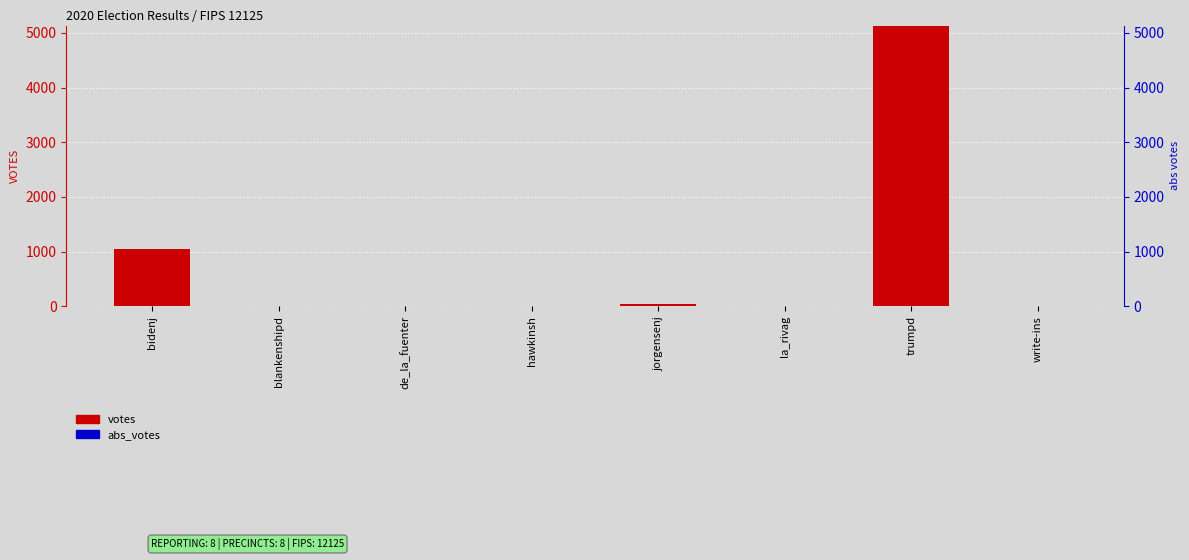

How many bars are there in each group?

2